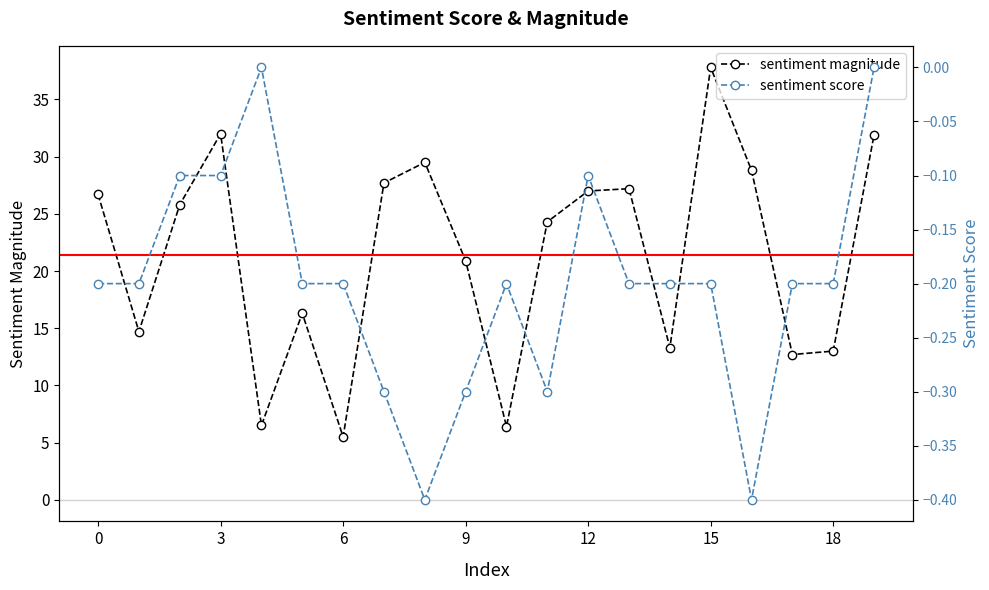

At which category is the sum across all series the highest?

15